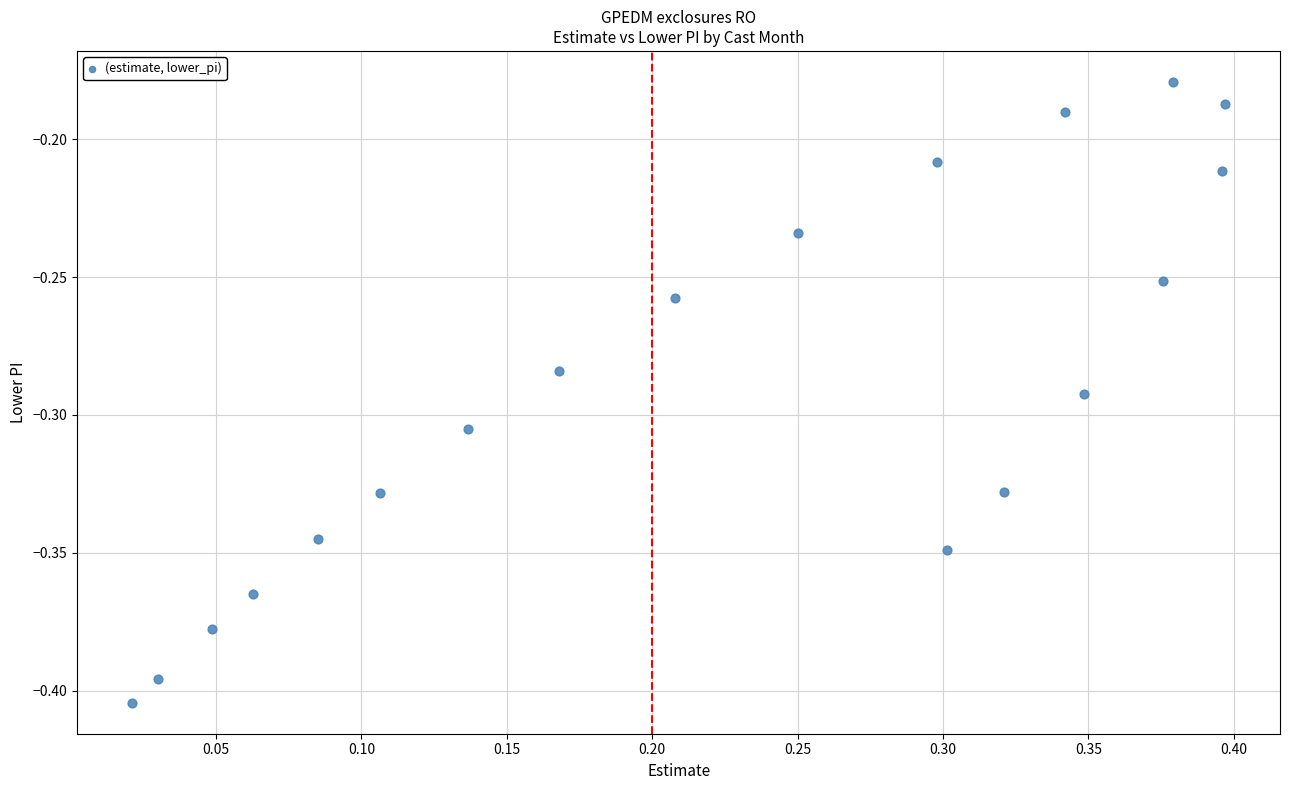

What is the range of X values (max minus min)?

0.4